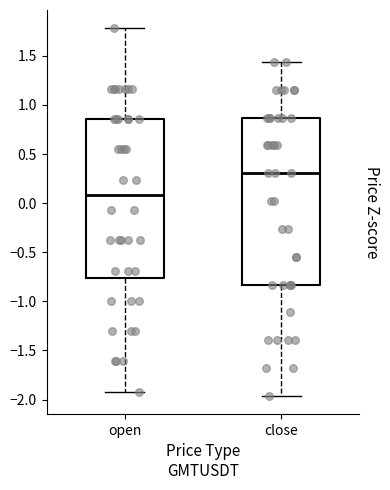

Reading left to right, transcribe this box plot: for each box, give where its median line is, the range the box spans, and where its two whiskers end, as read against the y-axis. The values are not printed on the chart, so give them approximately, as read against the axis.

open: median 0.10, box -0.75 to 0.85, whiskers -1.90 to 1.80
close: median 0.30, box -0.85 to 0.85, whiskers -1.95 to 1.45